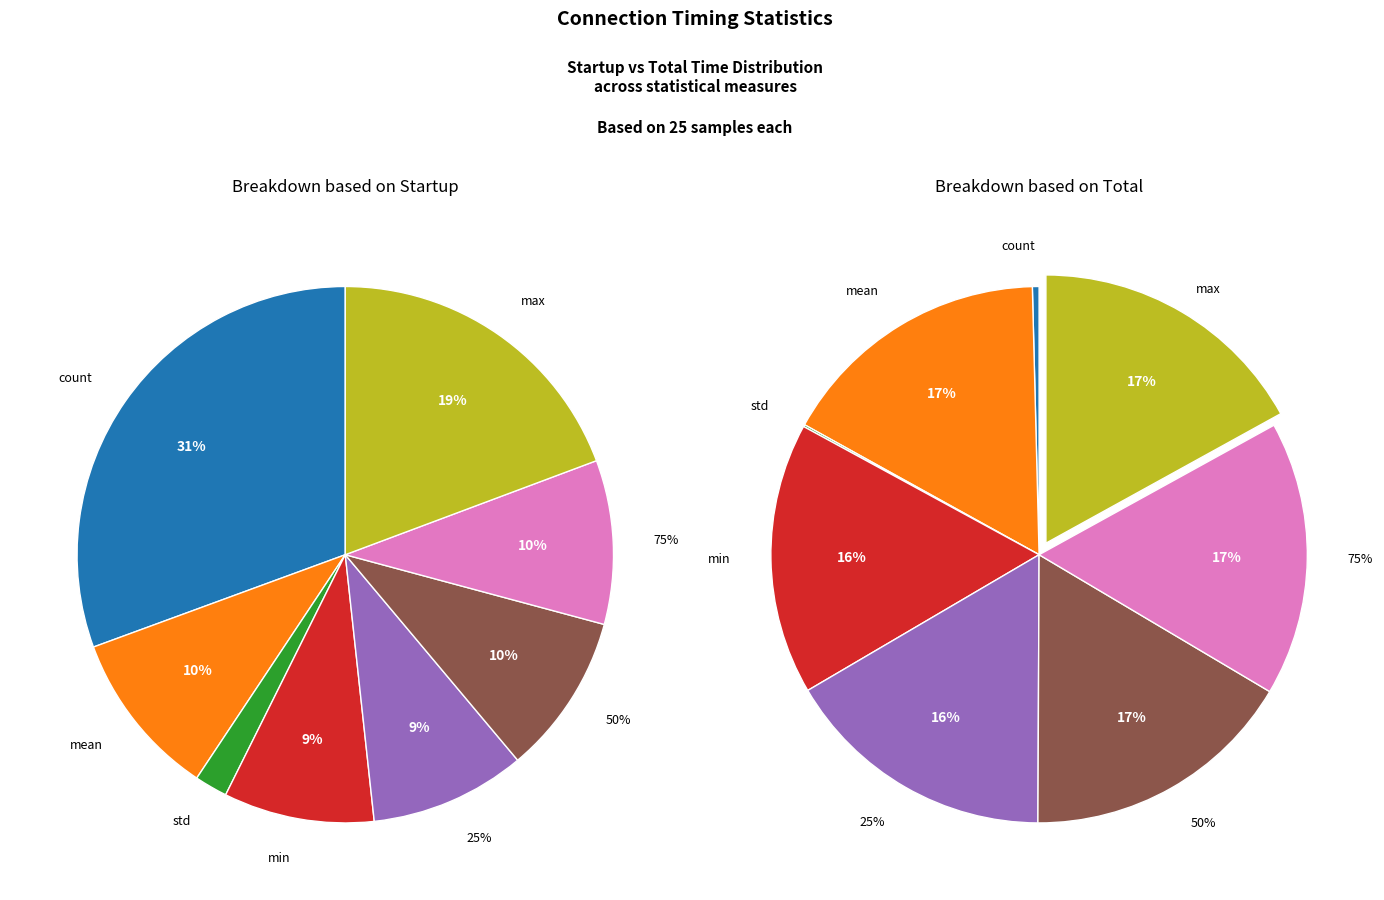

What percentage is the 50% slice, to the nearest percent?

10%